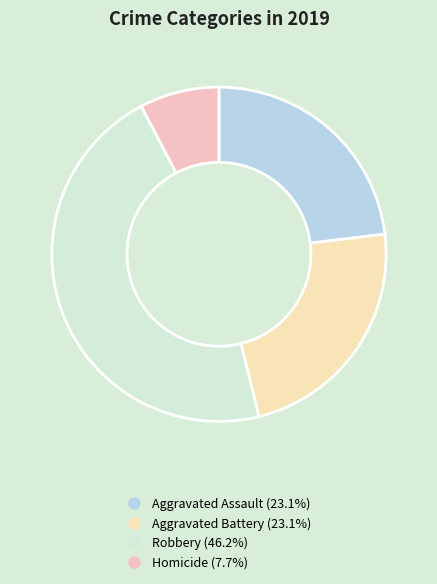

How many slices are in this pie chart?

4